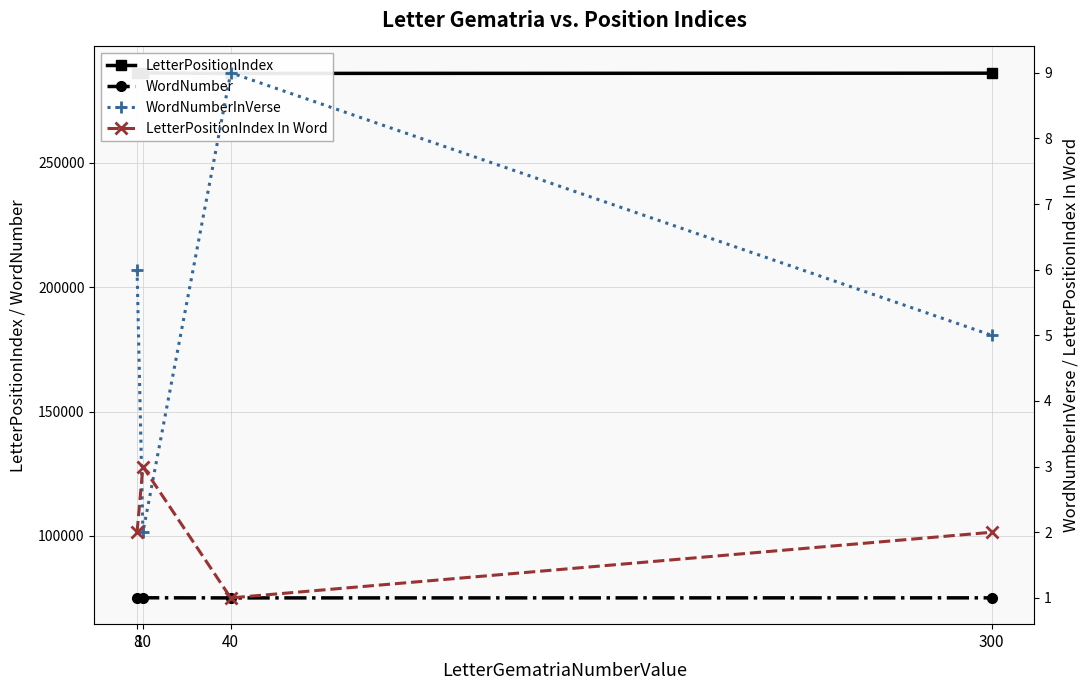

What is the approximate value of LetterPositionIndex In Word at 8?

2